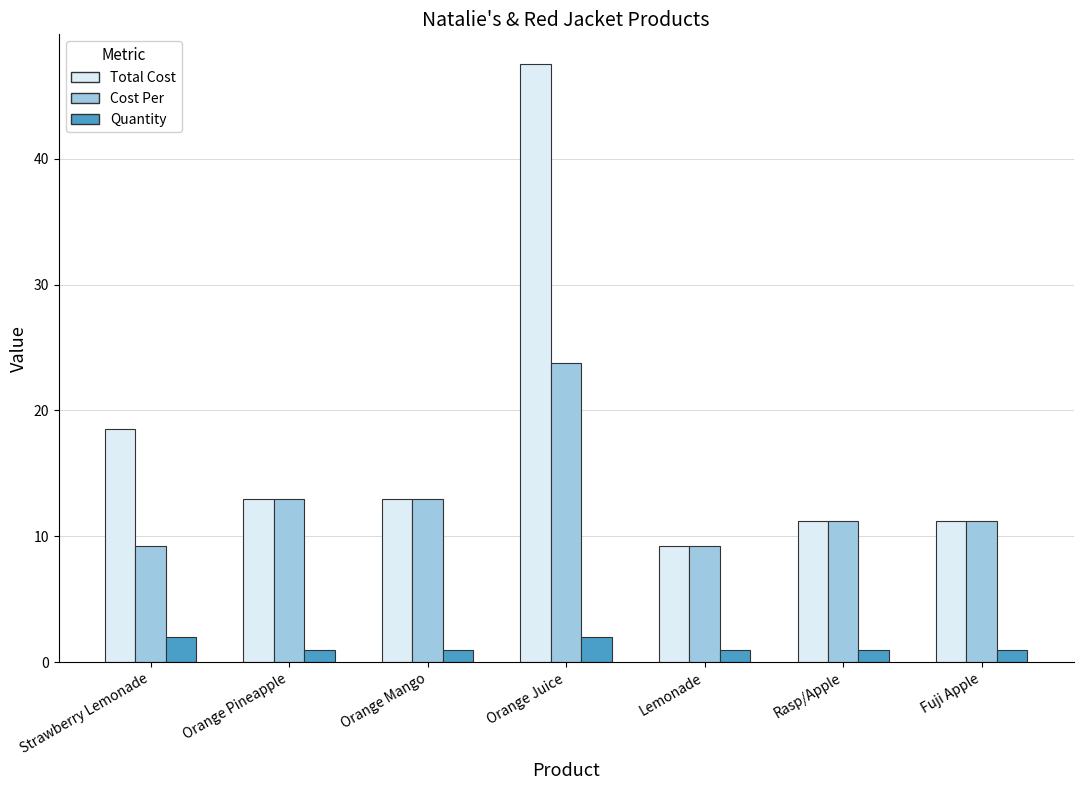

Which category has the highest value across all series?

Orange Juice